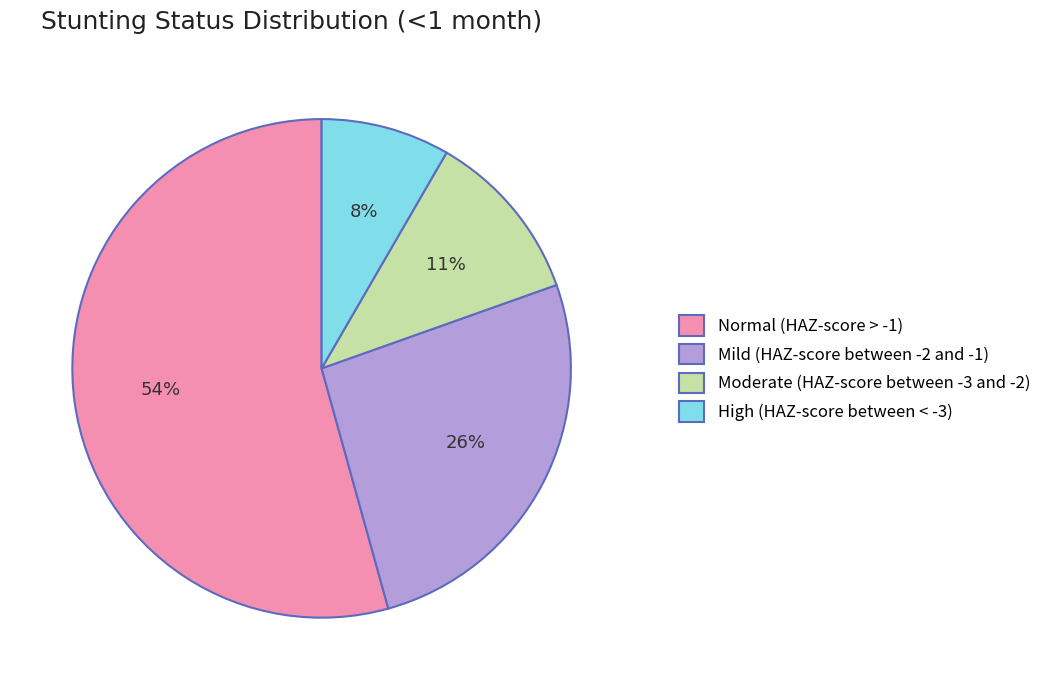

Count the number of slices in the pie.

4